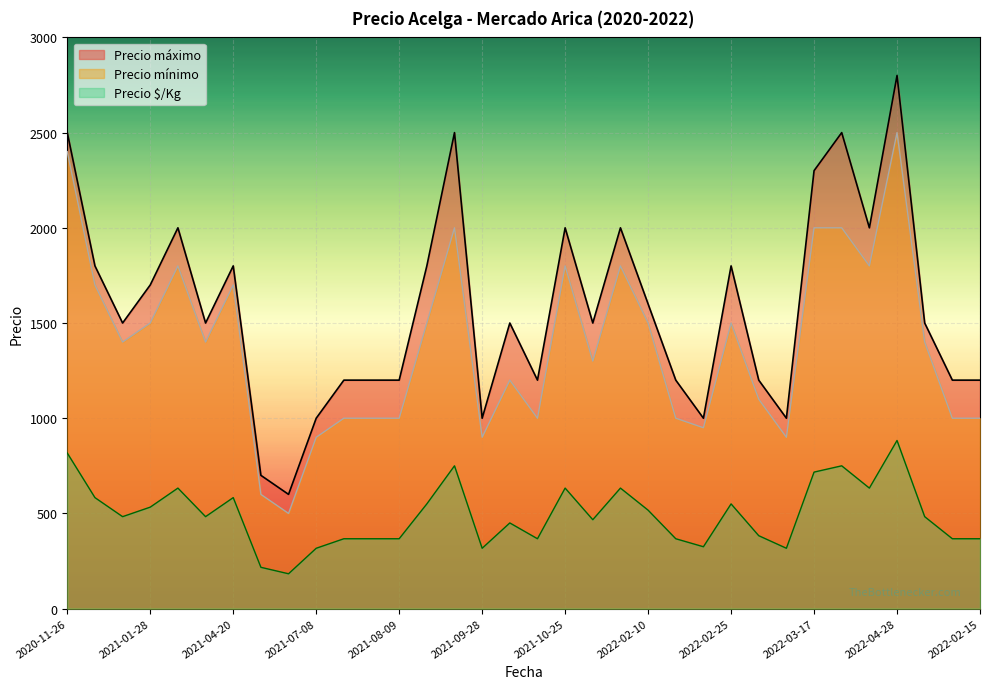

How many lines are shown in the chart?

3